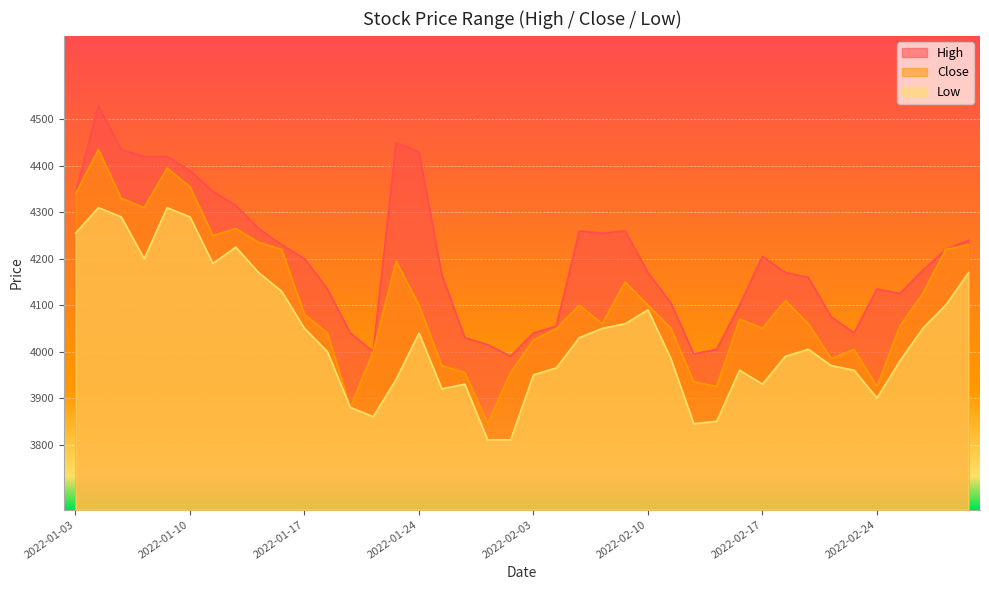

True or false: High has a value of 3990 at 2022-01-28.

True